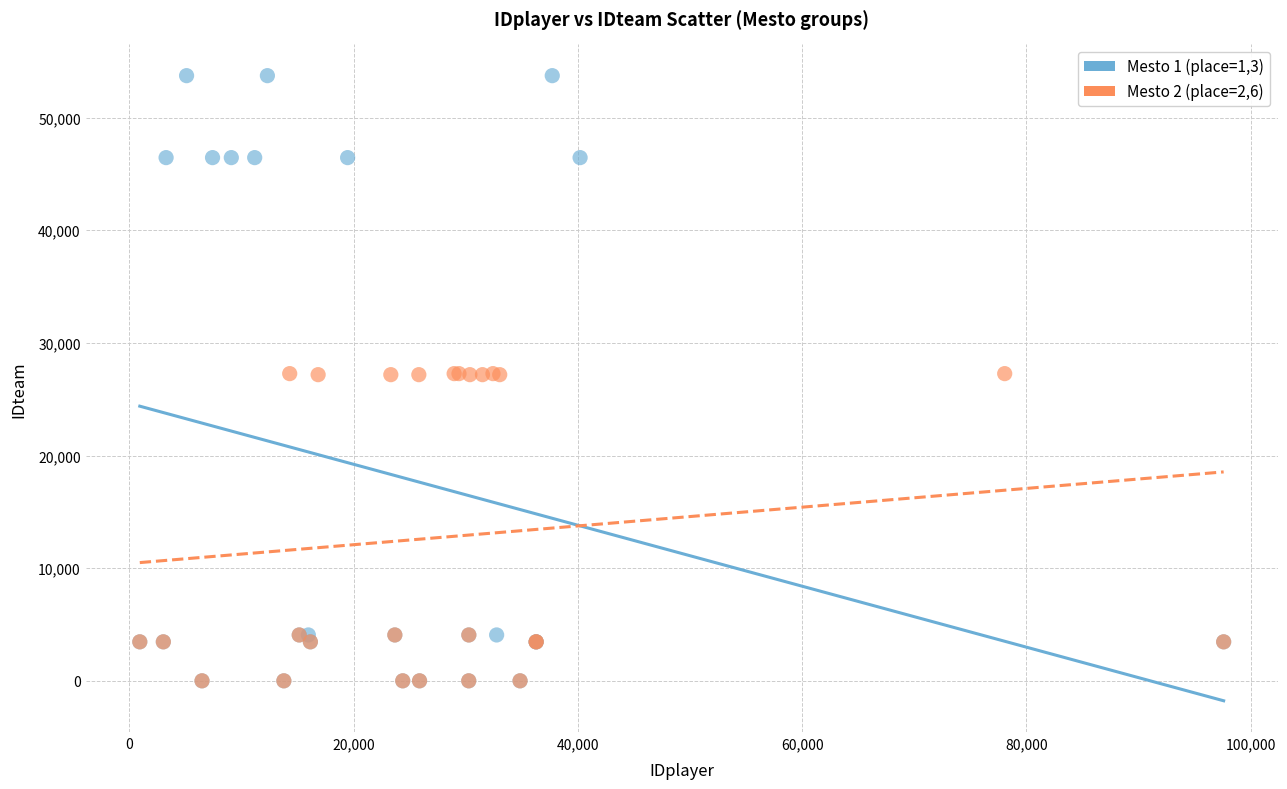

Which series contains the highest Y value?

Mesto 1 (place=1,3)